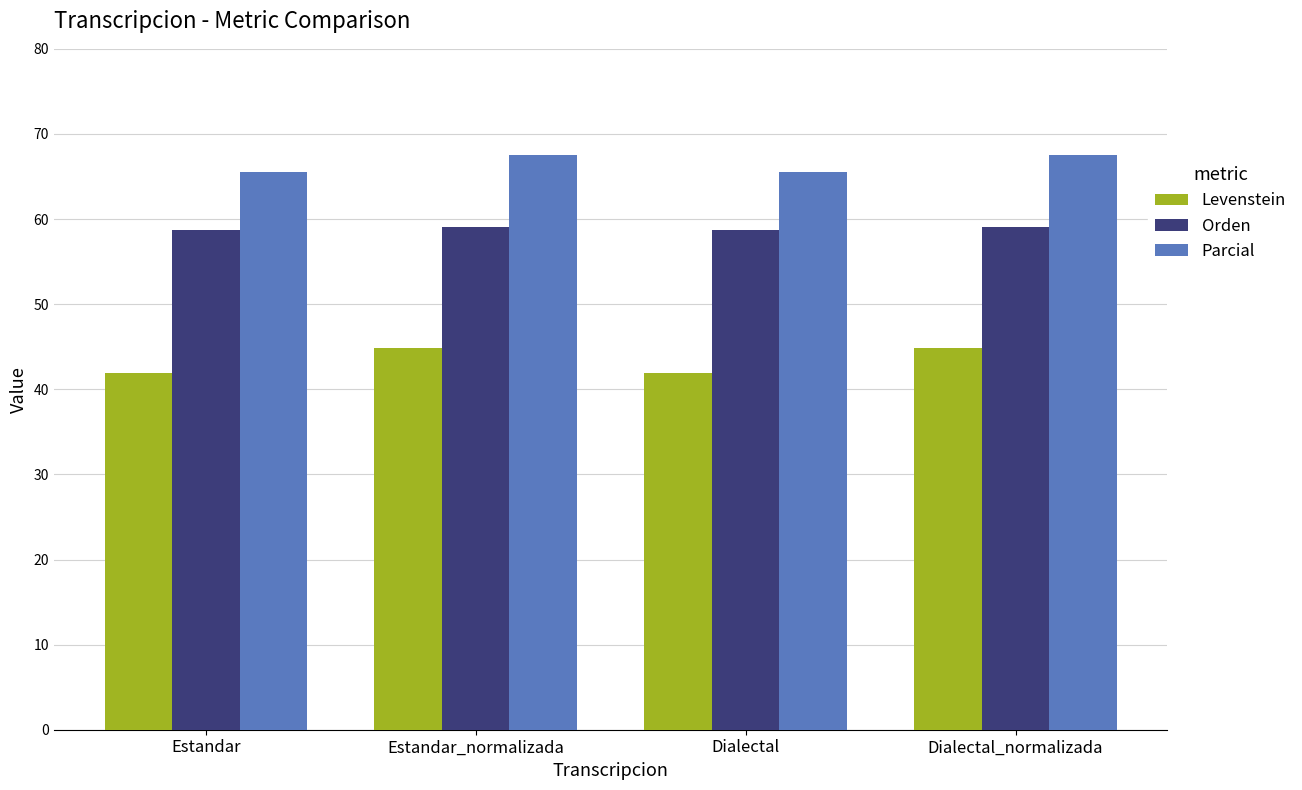

How many data points in Parcial are above 67?

2